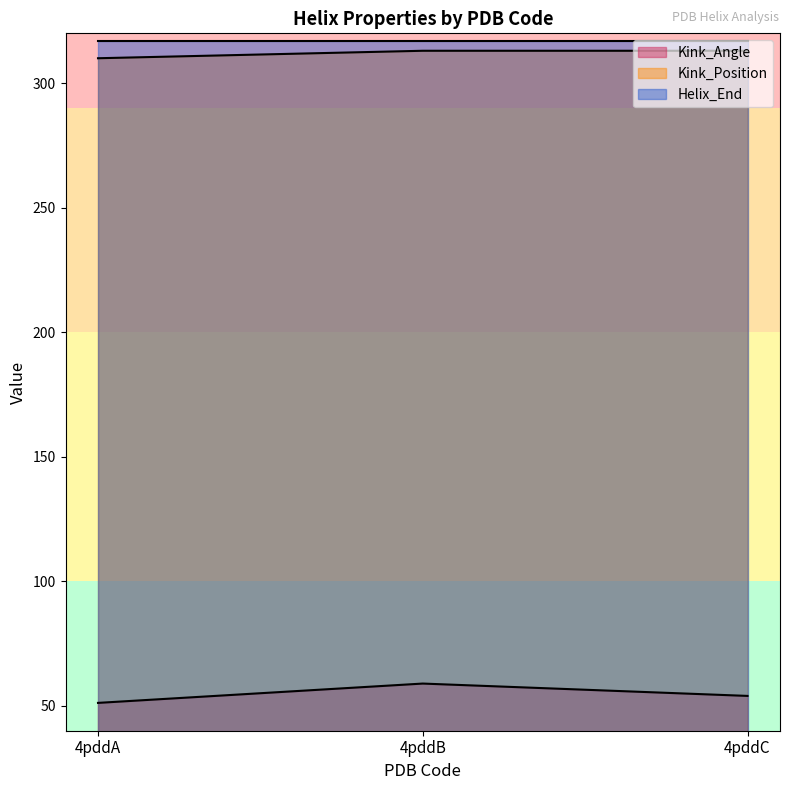

Rank the series at 4pddC from lowest to highest value.

Kink_Angle, Kink_Position, Helix_End